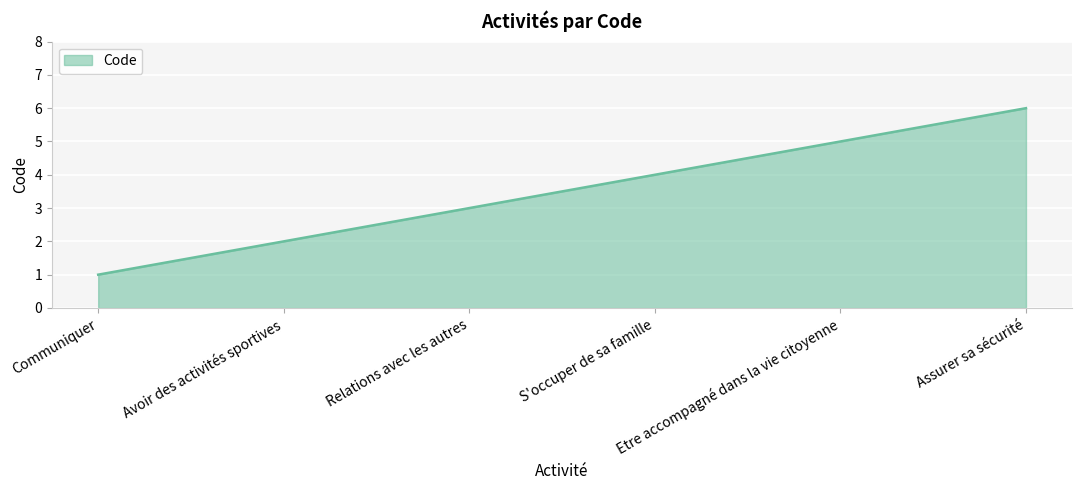

How many distinct data groups are displayed?

1